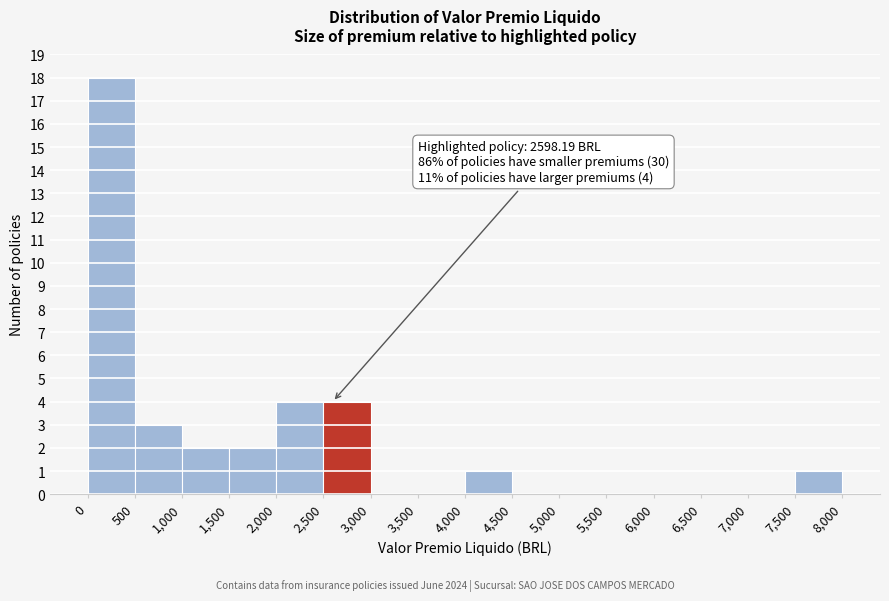

Over which range of the x-axis is the bar tallest?

0 to 500